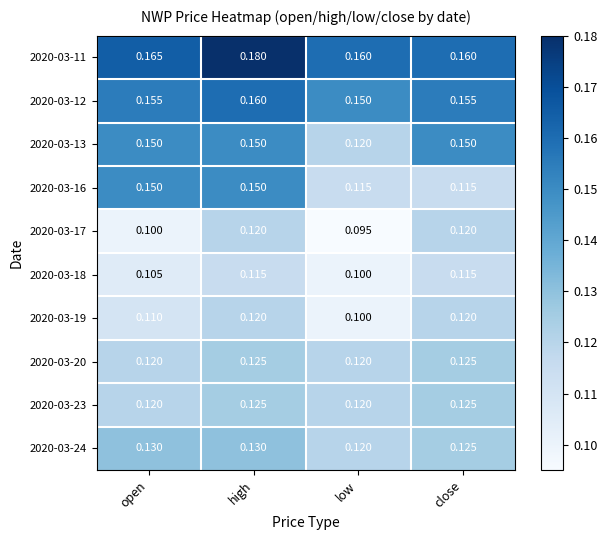

At which label is 2020-03-17 closest to 0?

low